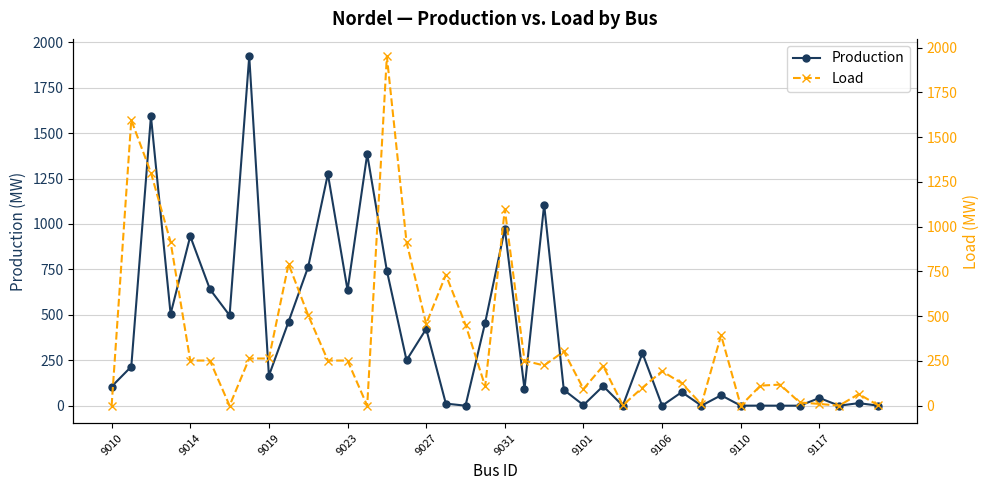

Count the number of categories in the chart.

40